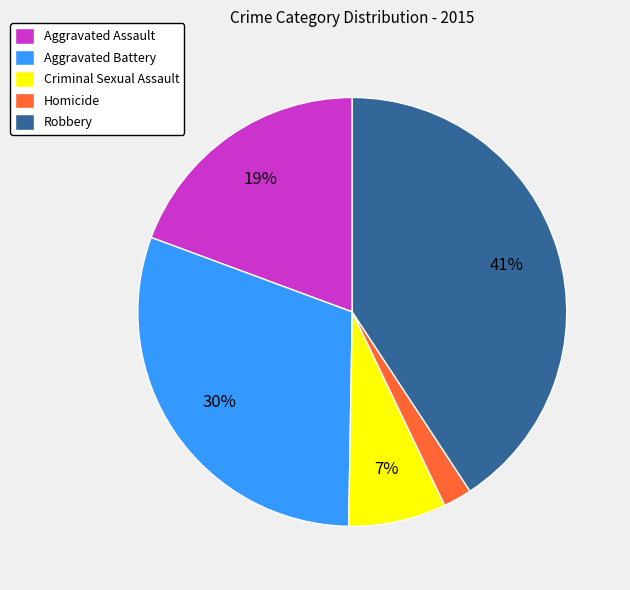

True or false: Homicide accounts for 14% of the total.

False